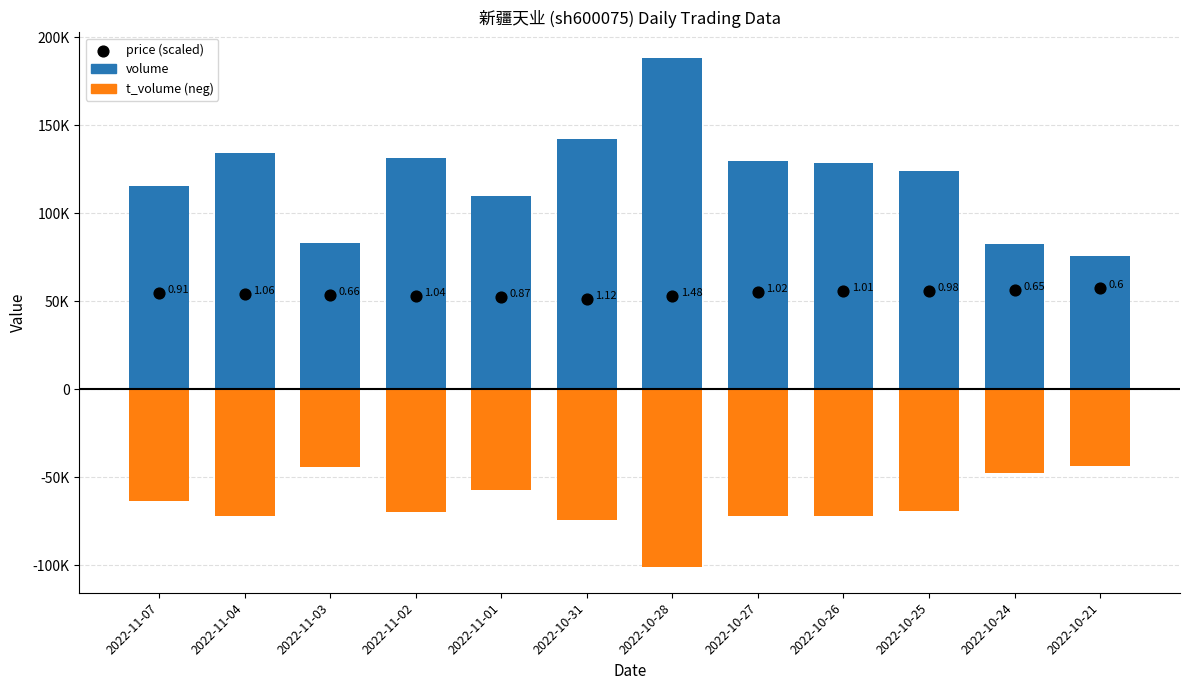

What are all the series names shown in the legend?

volume, t_volume (neg), price (scaled)